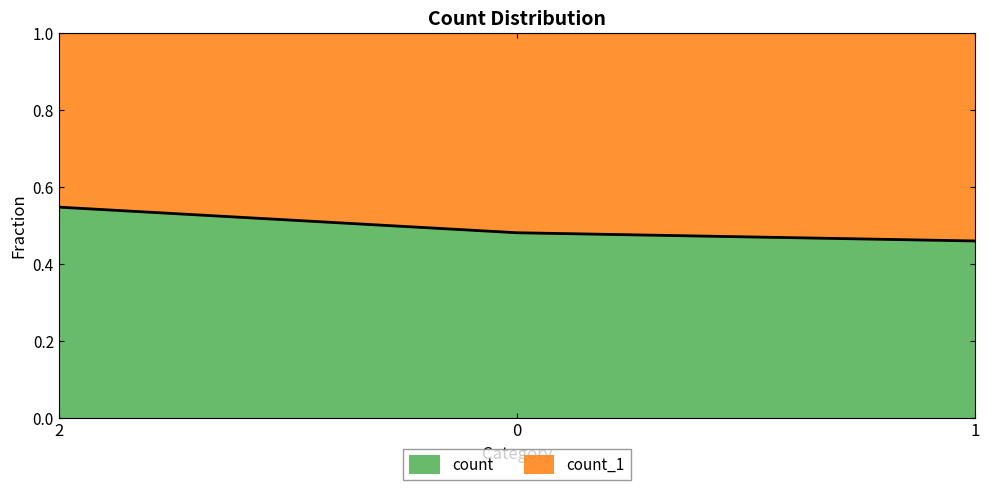

What is the value of the 2nd point from the left?

0.5